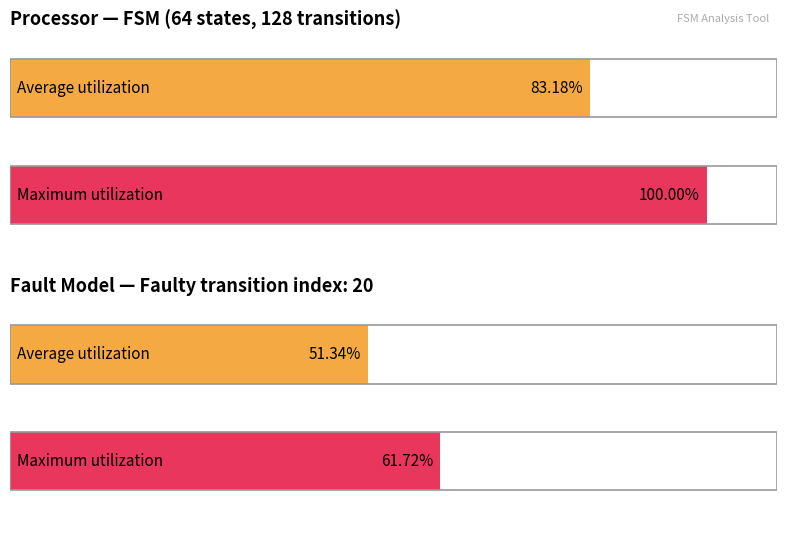

Rank the series by their average value, from highest to lowest.

Maximum utilization, Average utilization